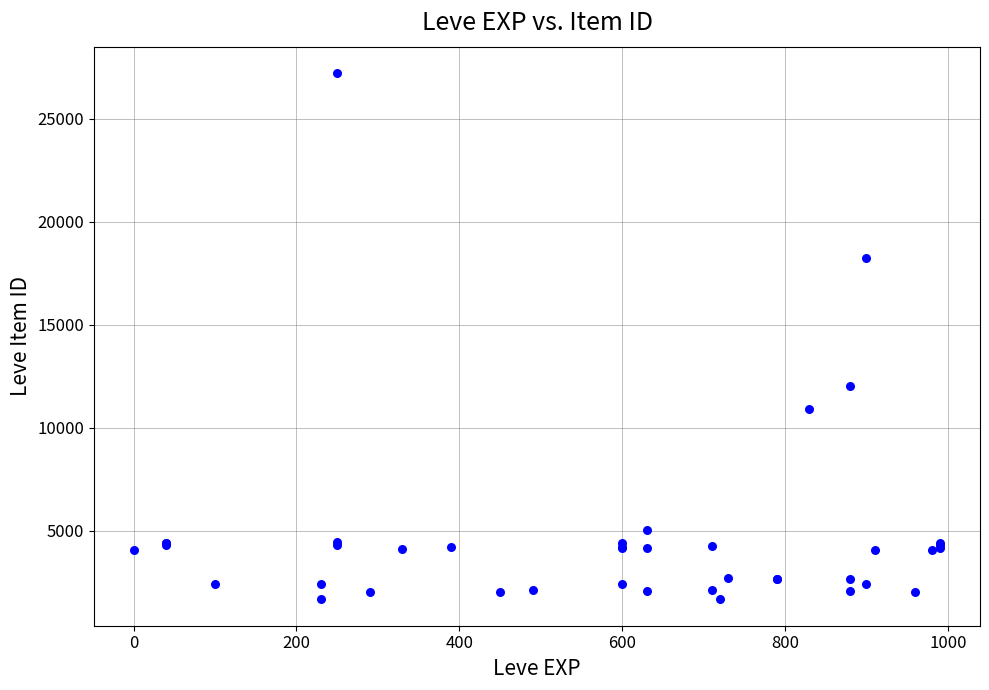

What Y value in the scatter plot is closest to 14448?

12018